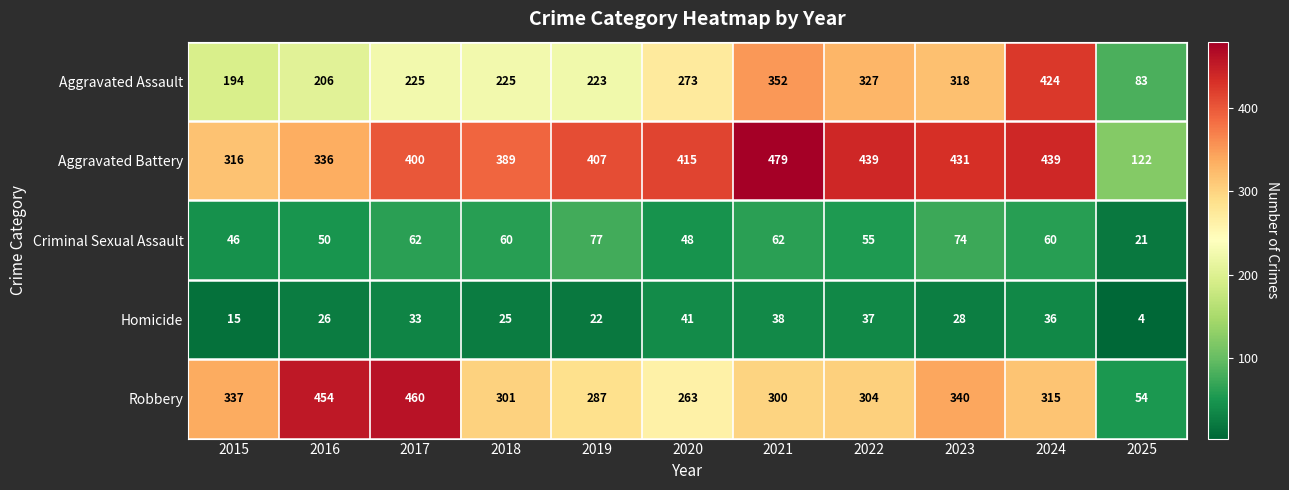

The Robbery series shows 408 at 2018. True or false?

False